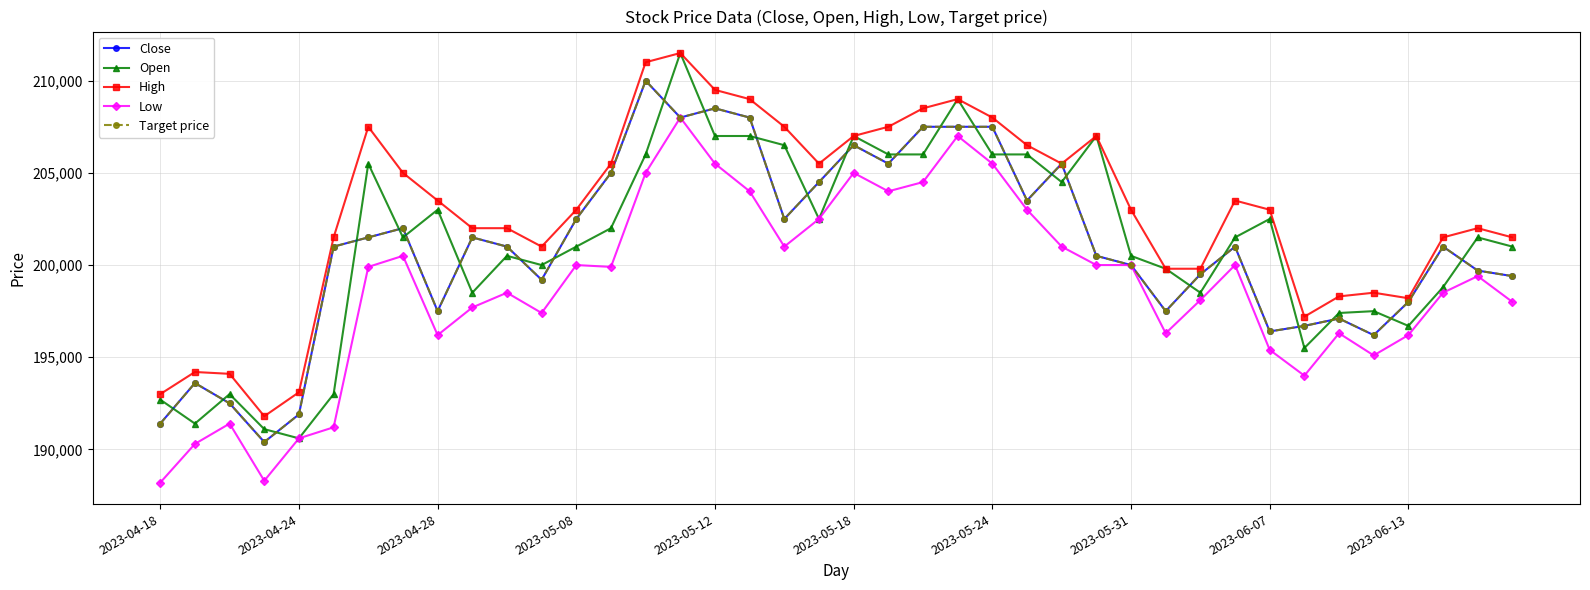

True or false: Low and High cross at least once.

False